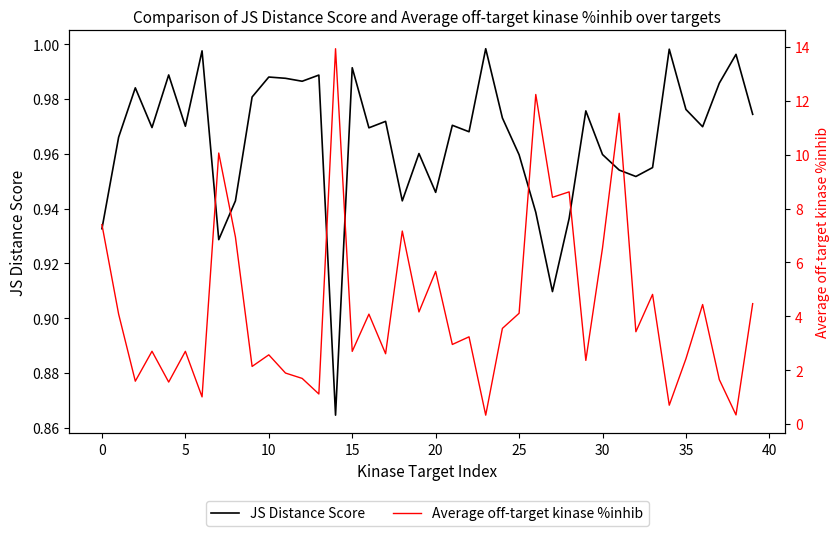

What is the sum of all JS Distance Score values?

38.6